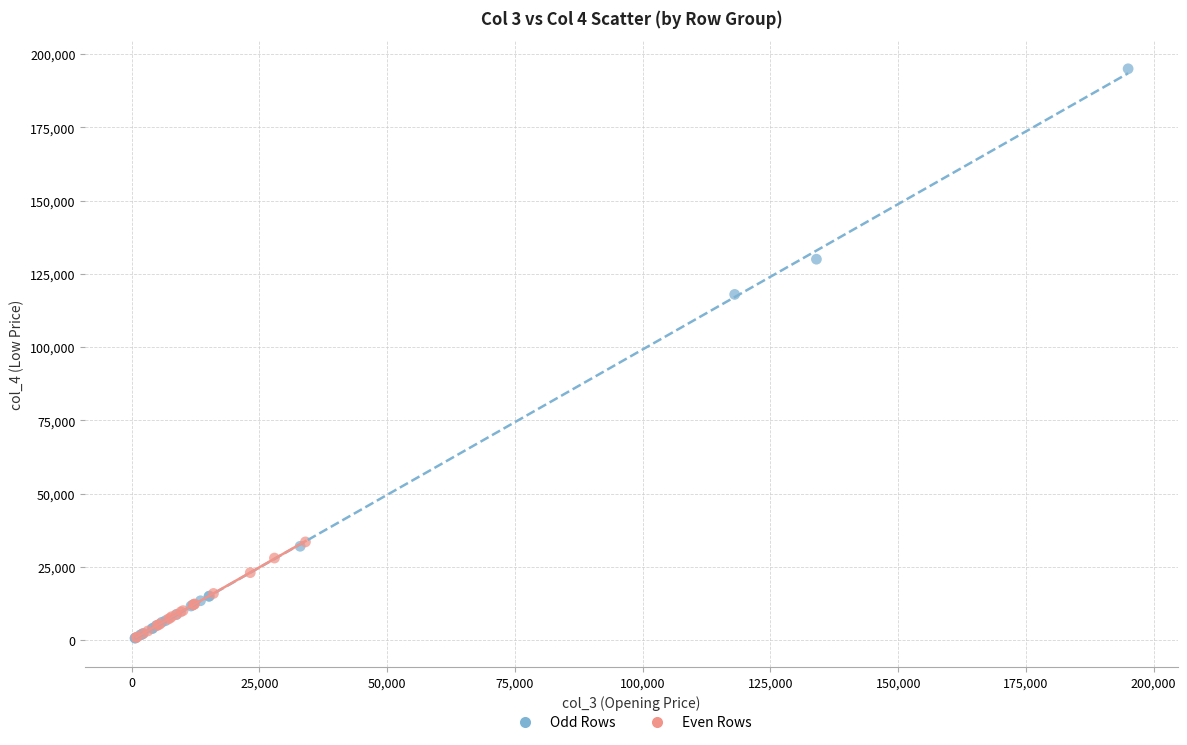

Which series contains the highest Y value?

Odd Rows